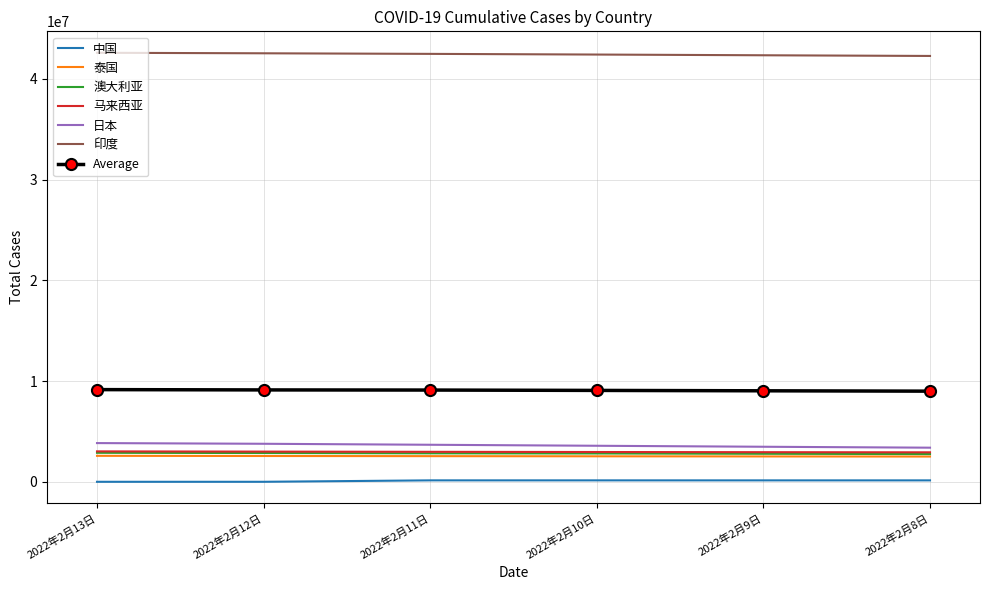

What are all the series names shown in the legend?

中国, 泰国, 澳大利亚, 马来西亚, 日本, 印度, Average